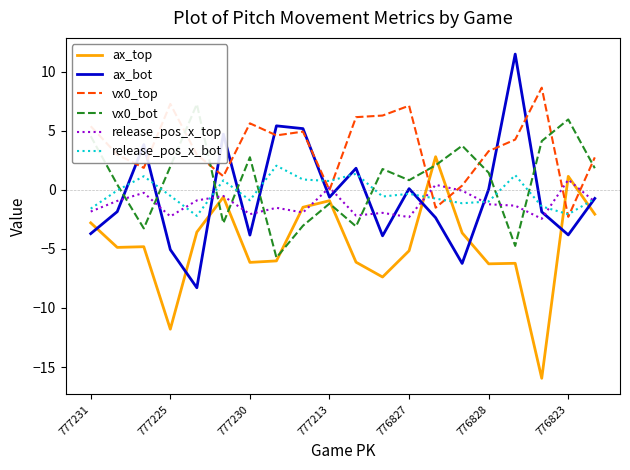

True or false: vx0_bot has more than 2 points higher than both neighbors.

True